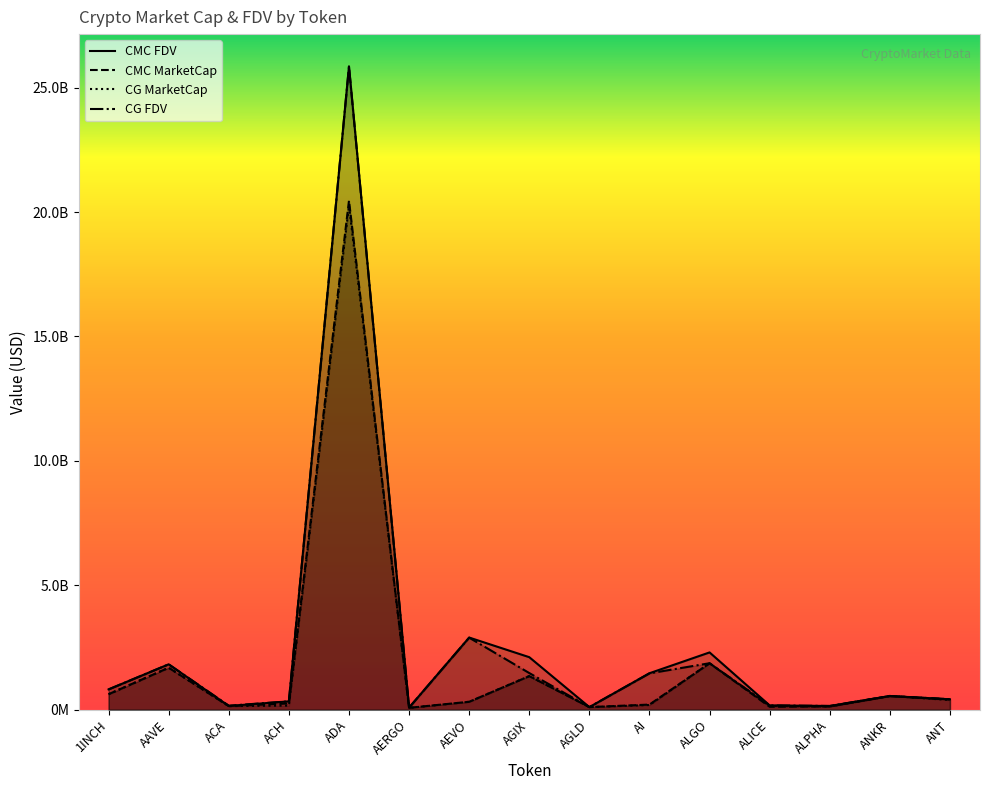

What is the label of the 1st point from the right?

ANT